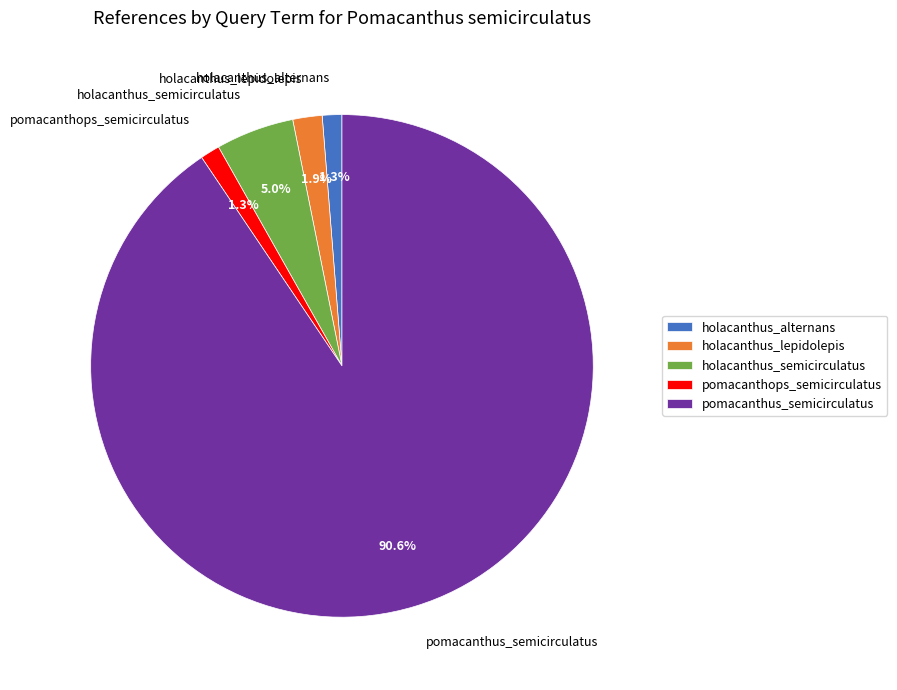

Does any single category account for the majority?

Yes